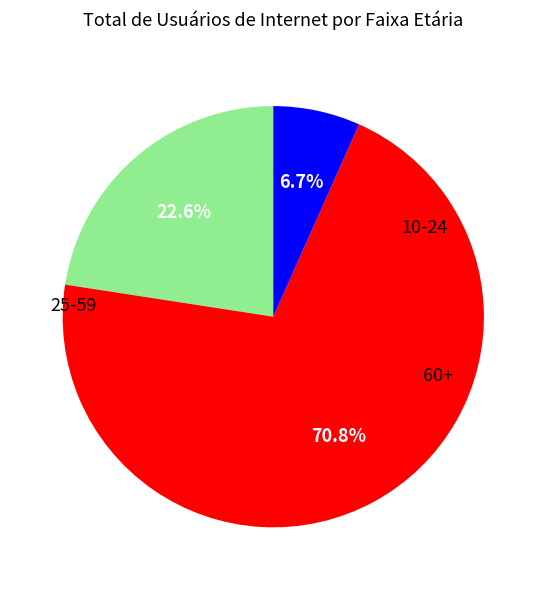

Does any single category account for the majority?

Yes